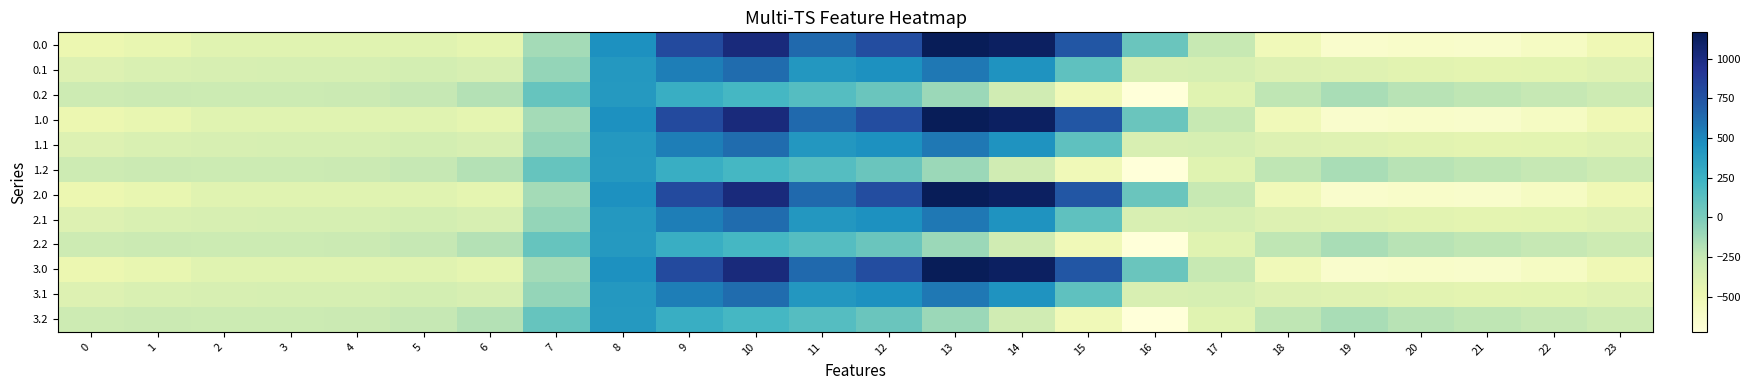

Rank the series at 2 from lowest to highest value.

0.0, 1.0, 2.0, 3.0, 0.1, 1.1, 2.1, 3.1, 0.2, 1.2, 2.2, 3.2